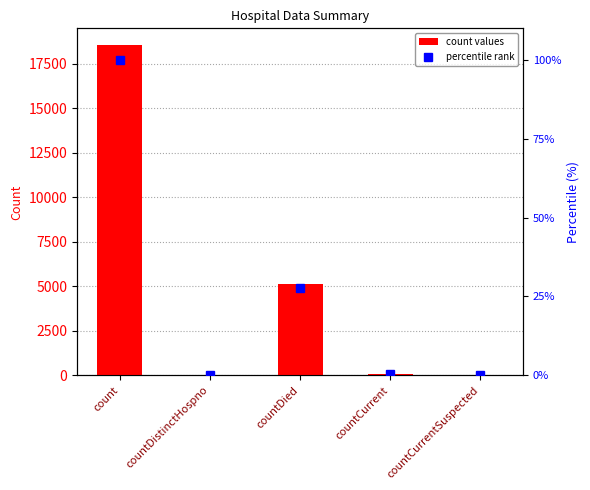

At which category is the sum across all series the highest?

count